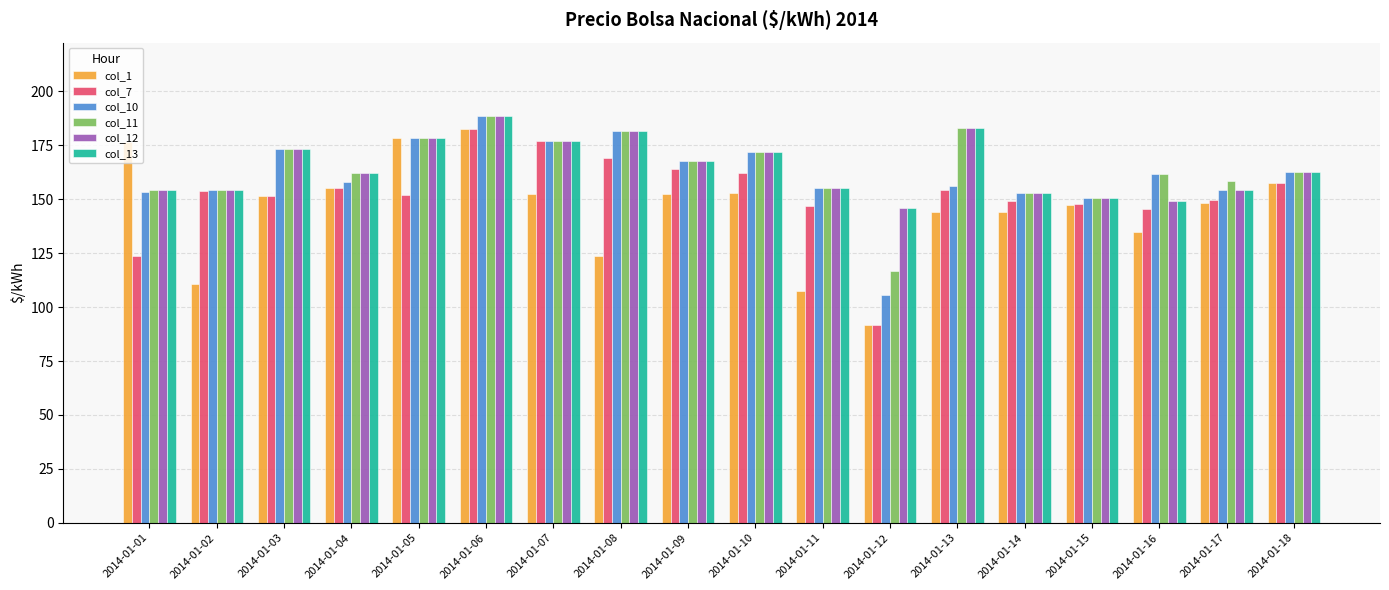

What is the spread (max minus min) of values at 2014-01-11?

47.9